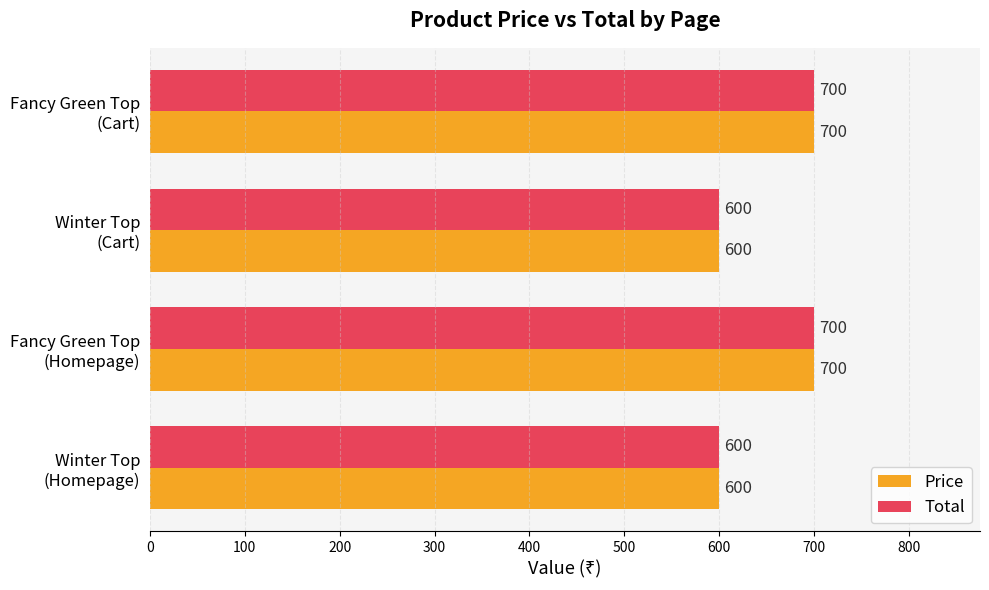

What are all the series names shown in the legend?

Price, Total